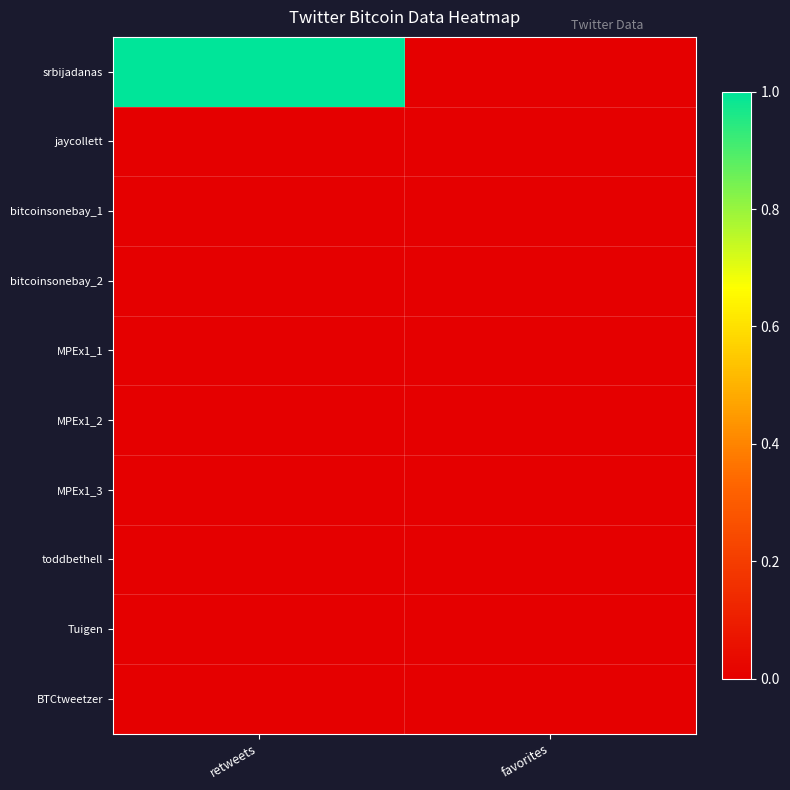

Reading left to right, transcribe all the data shown in this chart.

srbijadanas: retweets=1	favorites=0
jaycollett: retweets=0	favorites=0
bitcoinsonebay_1: retweets=0	favorites=0
bitcoinsonebay_2: retweets=0	favorites=0
MPEx1_1: retweets=0	favorites=0
MPEx1_2: retweets=0	favorites=0
MPEx1_3: retweets=0	favorites=0
toddbethell: retweets=0	favorites=0
Tuigen: retweets=0	favorites=0
BTCtweetzer: retweets=0	favorites=0